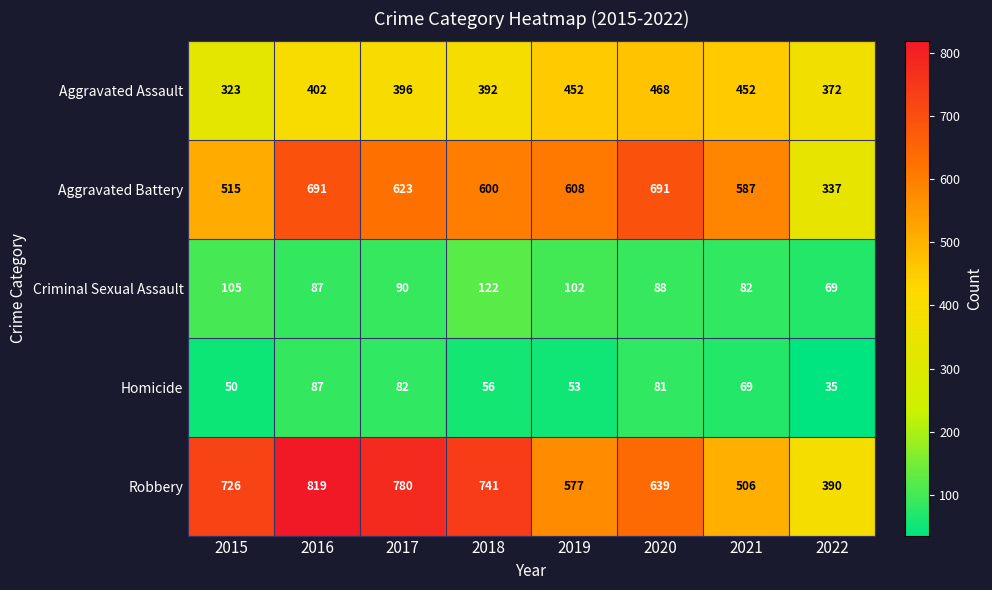

The value of Criminal Sexual Assault at 2022 is 69. True or false?

True